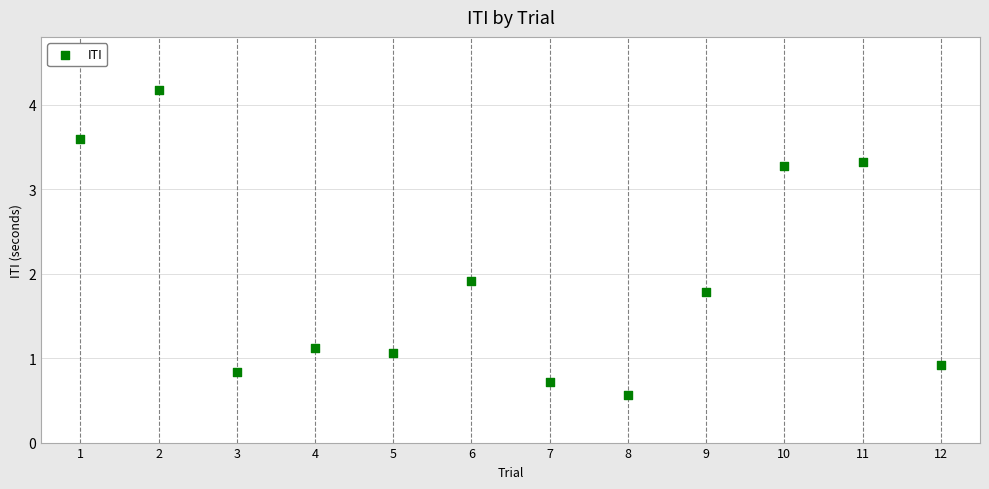

What Y value in the scatter plot is closest to 2?

1.9